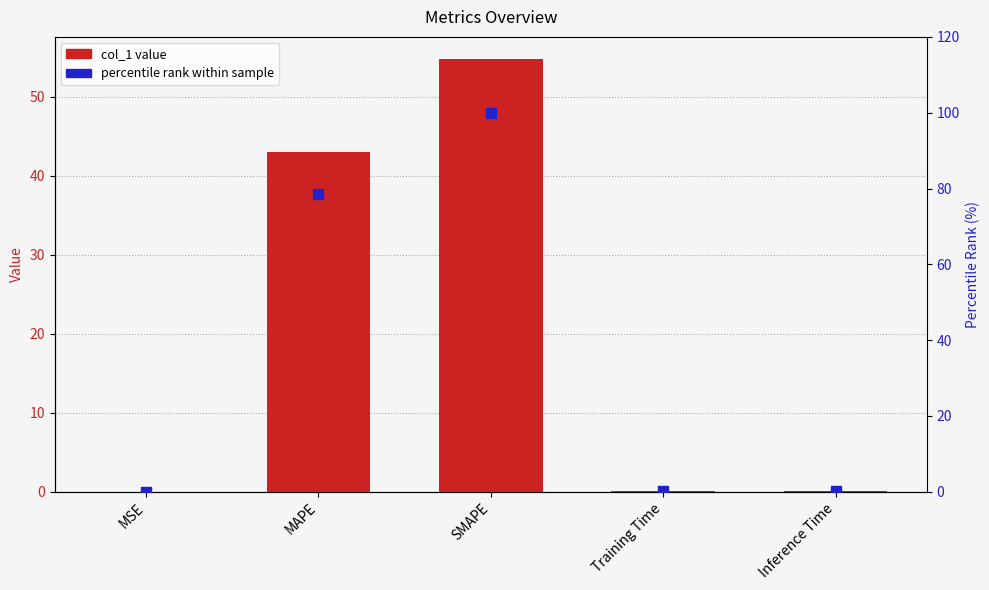

What is the total value across all series at Training Time?

0.2